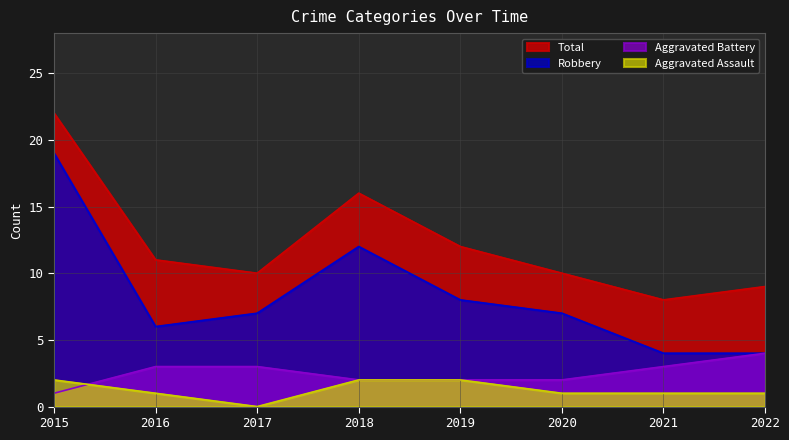

What is the sum of the Total values at 2016 and 2018?

27